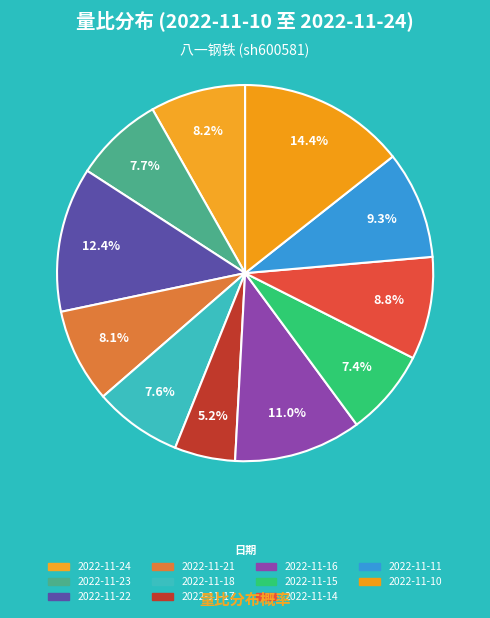

True or false: 2022-11-14 accounts for 9% of the total.

True